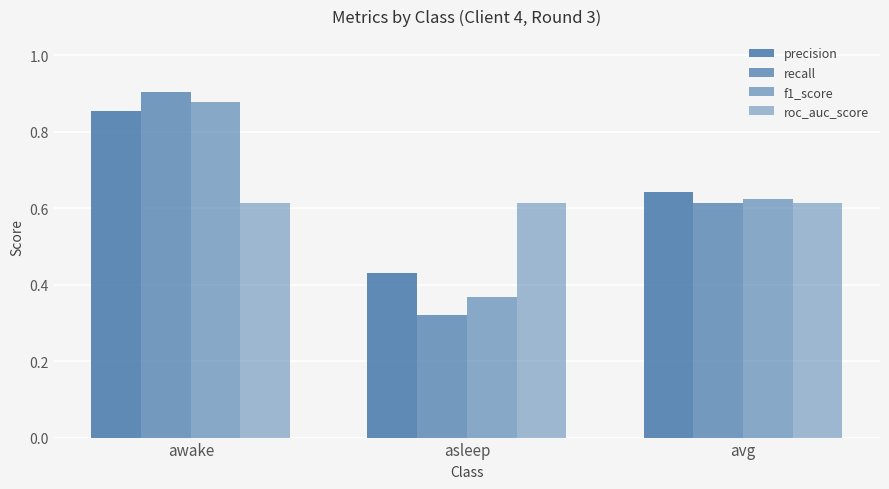

What is the sum of the precision values at awake and asleep?

1.3